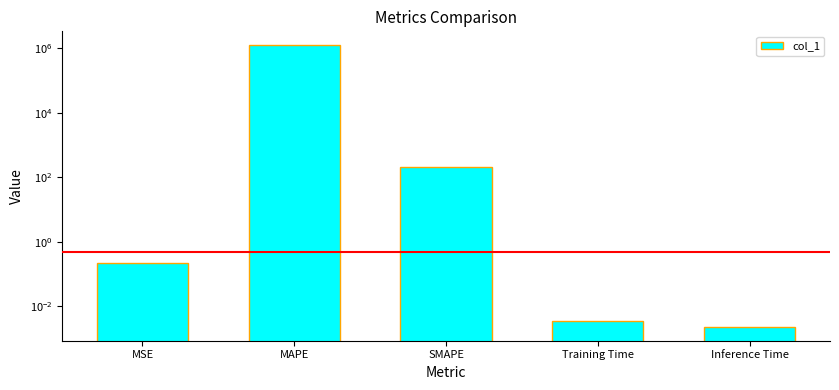

Which has a higher value, MSE or SMAPE?

SMAPE